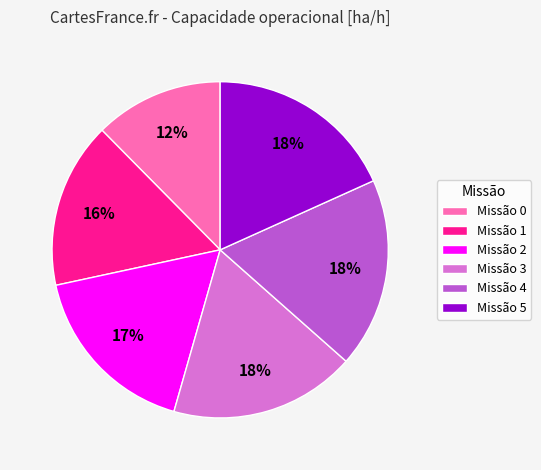

True or false: Missão 5 accounts for 30% of the total.

False